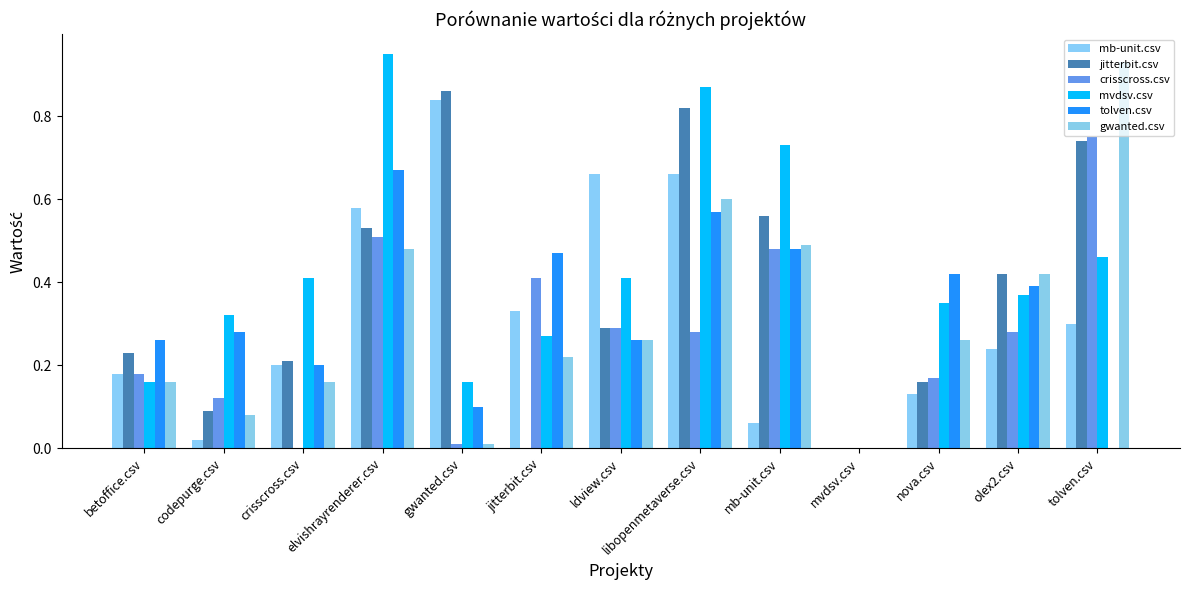

Is the value of crisscross.csv at ldview.csv greater than the value of mvdsv.csv at elvishrayrenderer.csv?

No